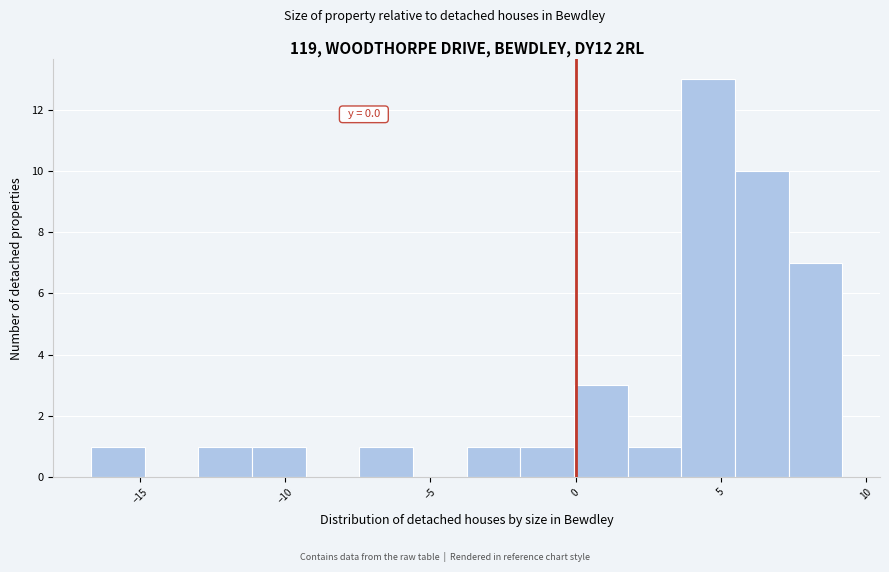

Read against the x-axis, roughly where is the centre of the tallest bar?

4.5